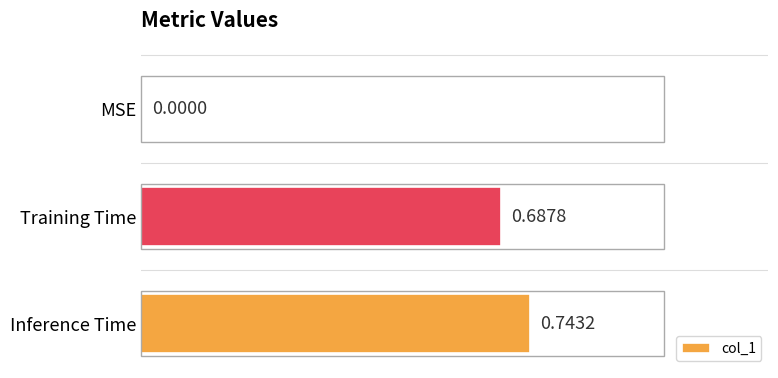

Between Training Time and MSE, which is larger?

Training Time